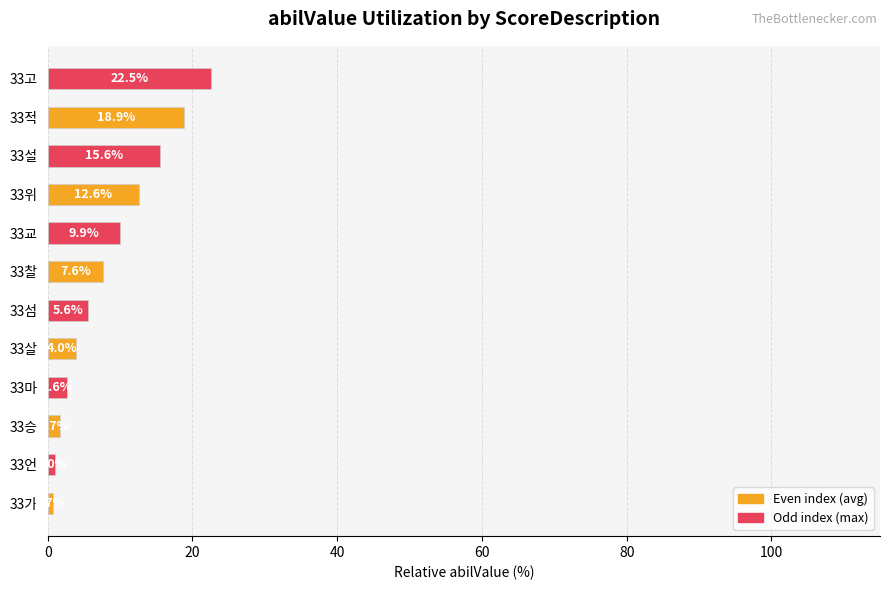

How many categories are shown in the chart?

6